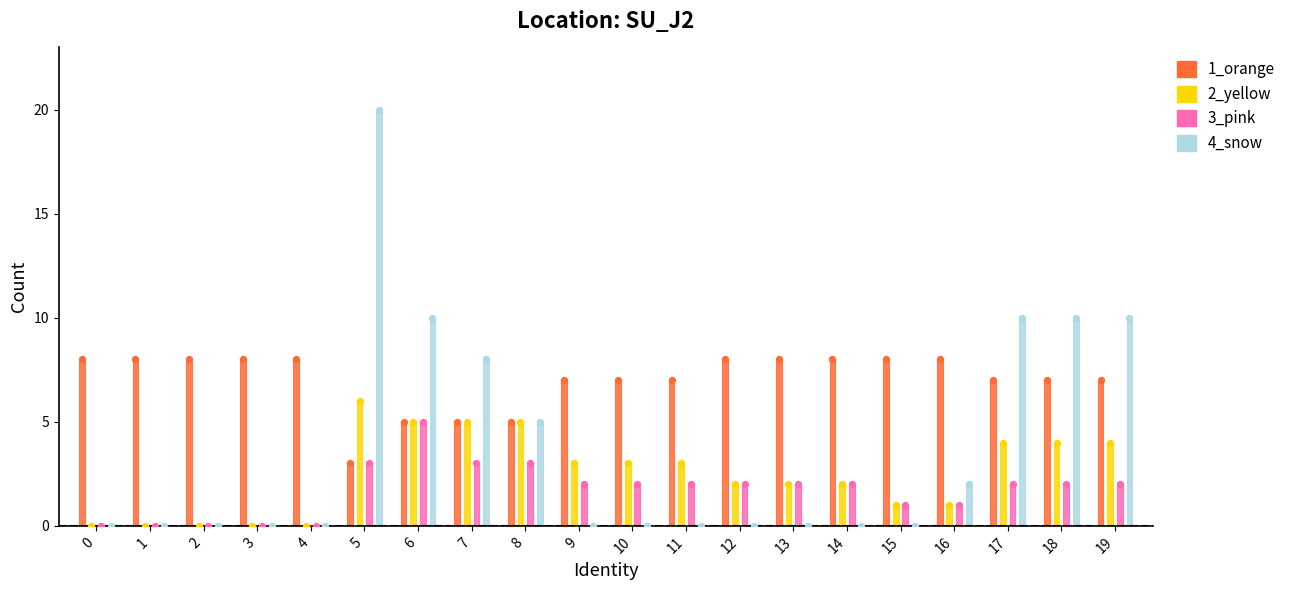

At which category is the sum across all series the highest?

5